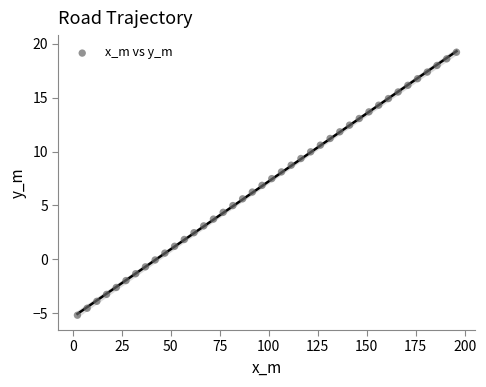

What is the range of Y values (max minus min)?

24.4